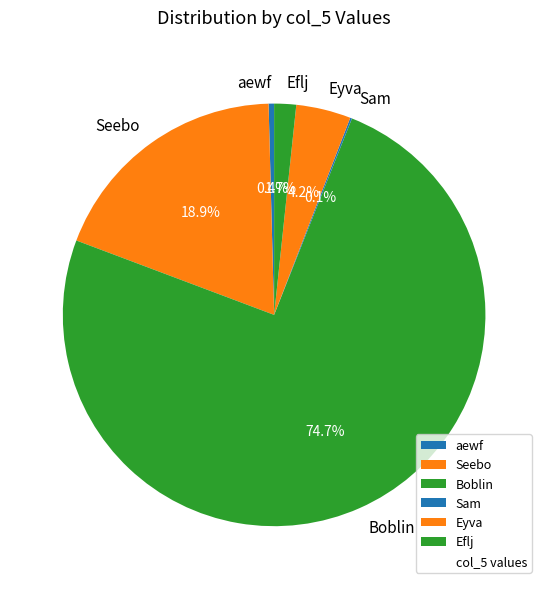

Is the sum of Boblin and Eflj greater than half?

Yes